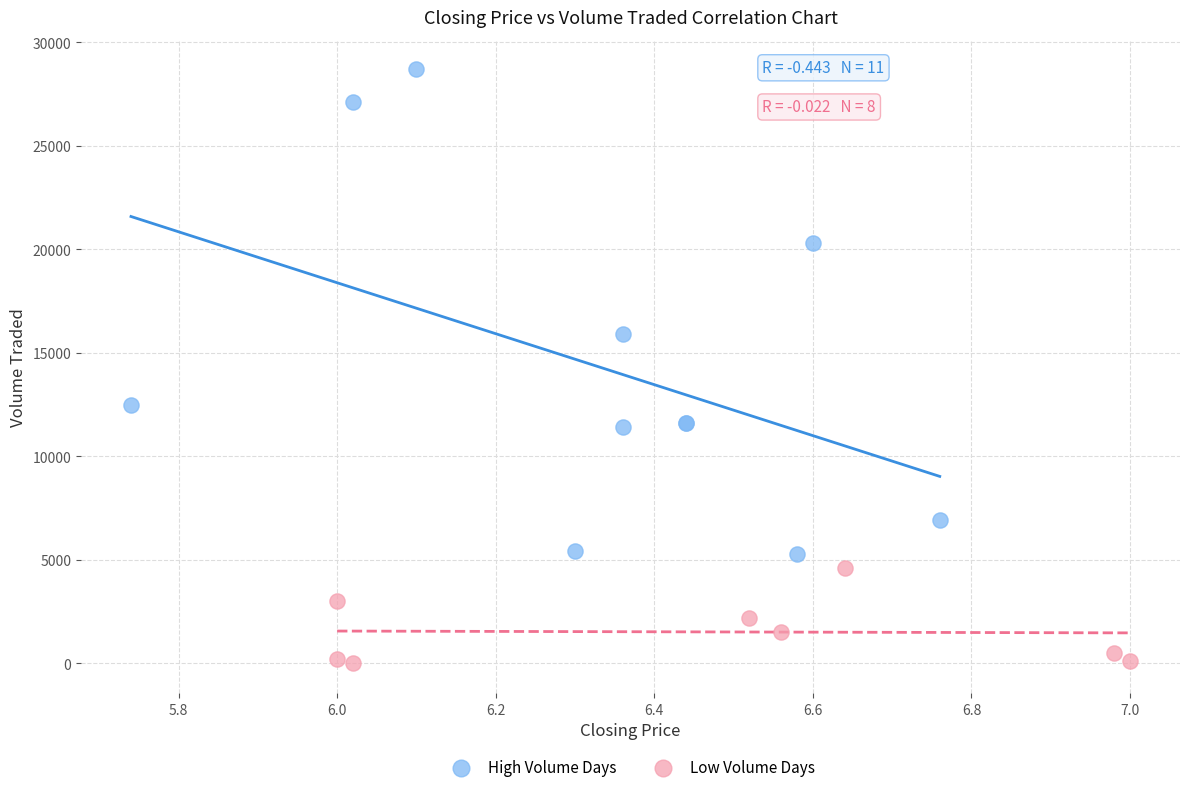

What are all the series names shown in the legend?

High Volume Days, Low Volume Days